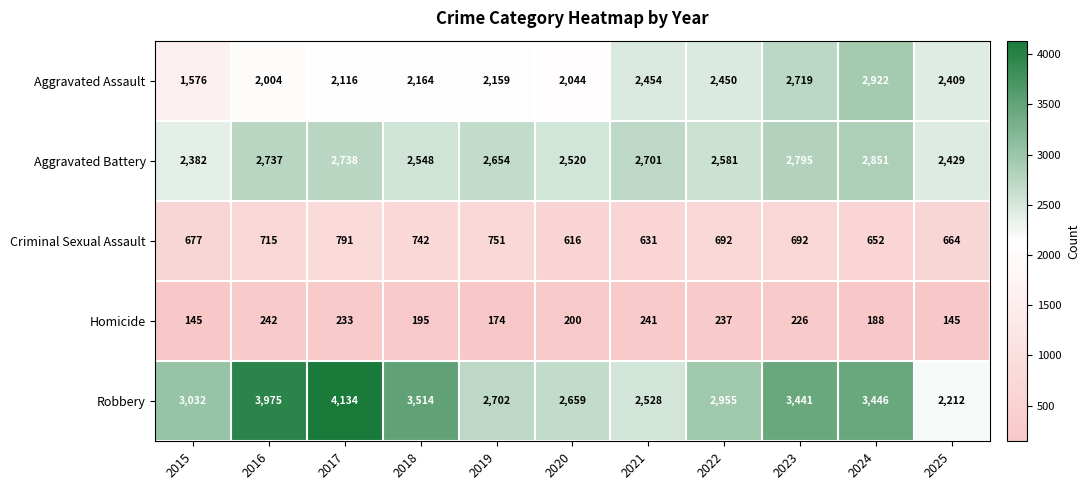

True or false: Homicide has a value of 237 at 2022.

True